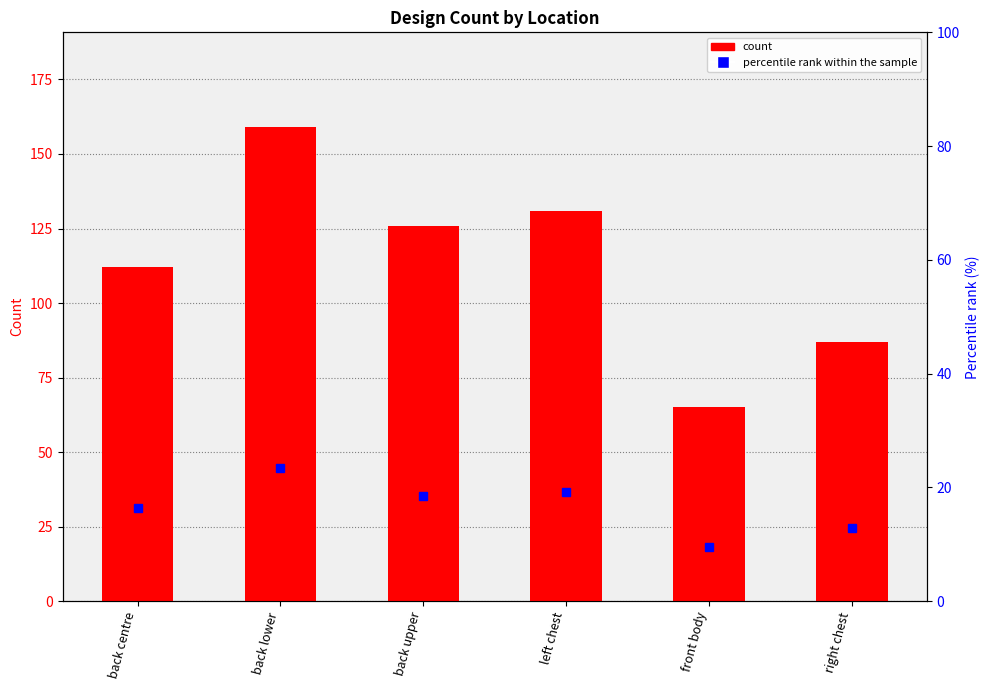

What is the difference between the maximum and minimum values?

94